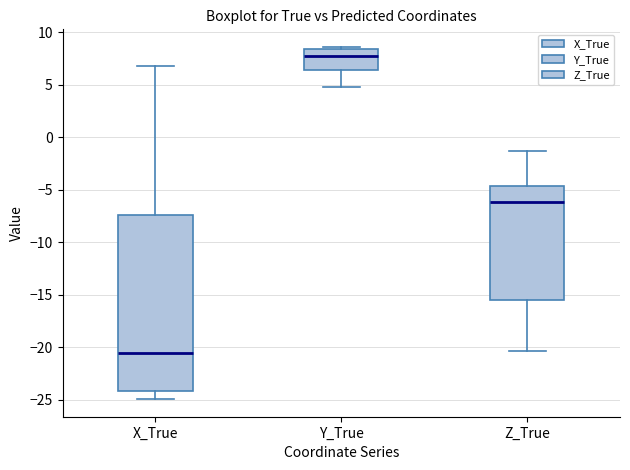

Reading left to right, transcribe this box plot: for each box, give where its median line is, the range the box spans, and where its two whiskers end, as read against the y-axis. The values are not printed on the chart, so give them approximately, as read against the axis.

X_True: median -20.5, box -24.0 to -7.5, whiskers -25.0 to 7.0
Y_True: median 8.0, box 6.5 to 8.5, whiskers 5.0 to 8.5 (just above the box's upper edge)
Z_True: median -6.0, box -15.5 to -4.5, whiskers -20.5 to -1.5